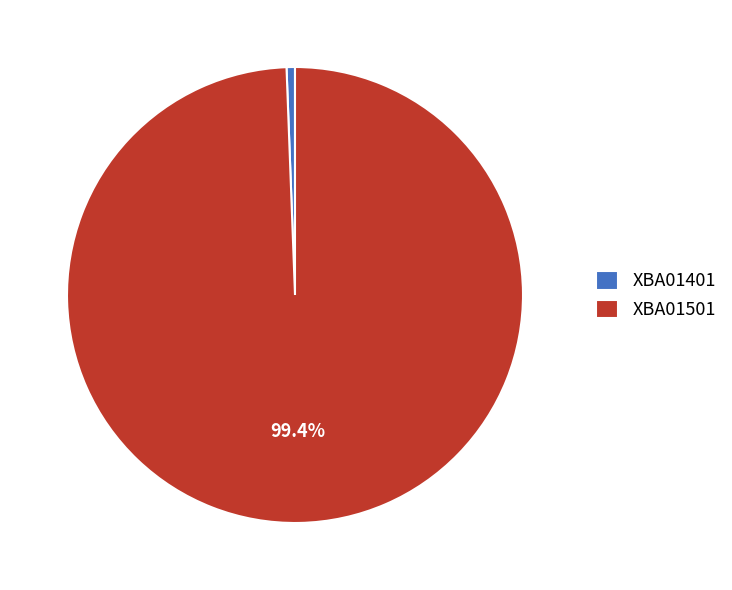

Is it true that XBA01401 is 1% of the pie?

True